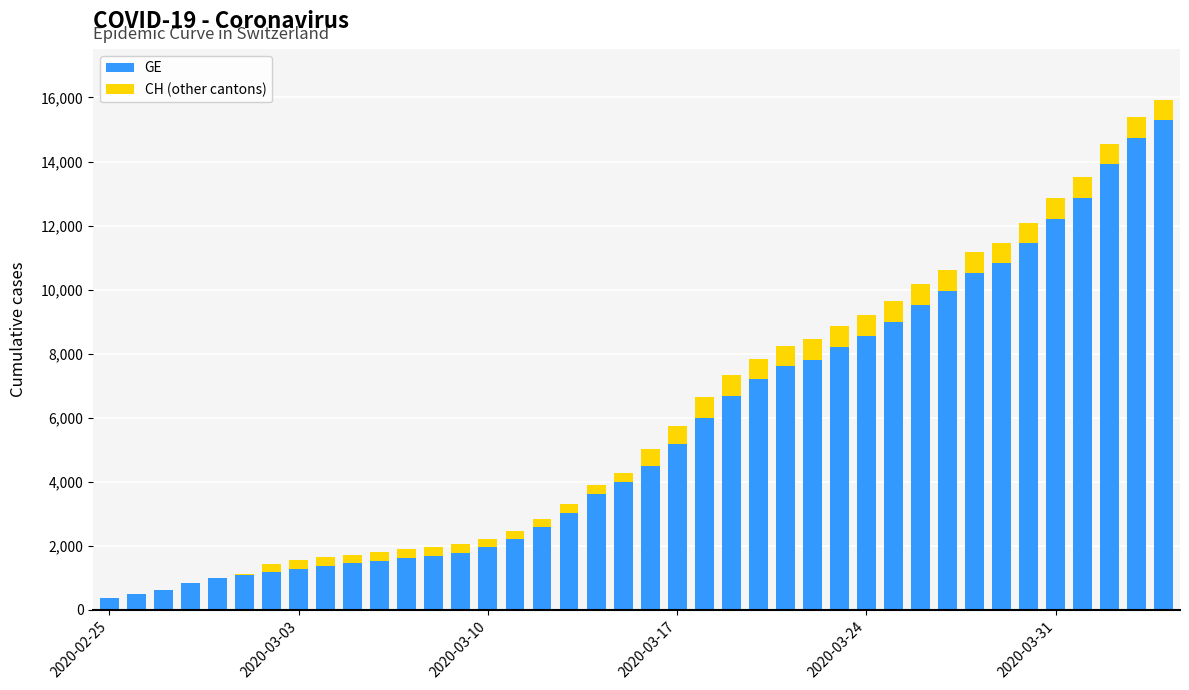

What is the sum of all GE values?

225656